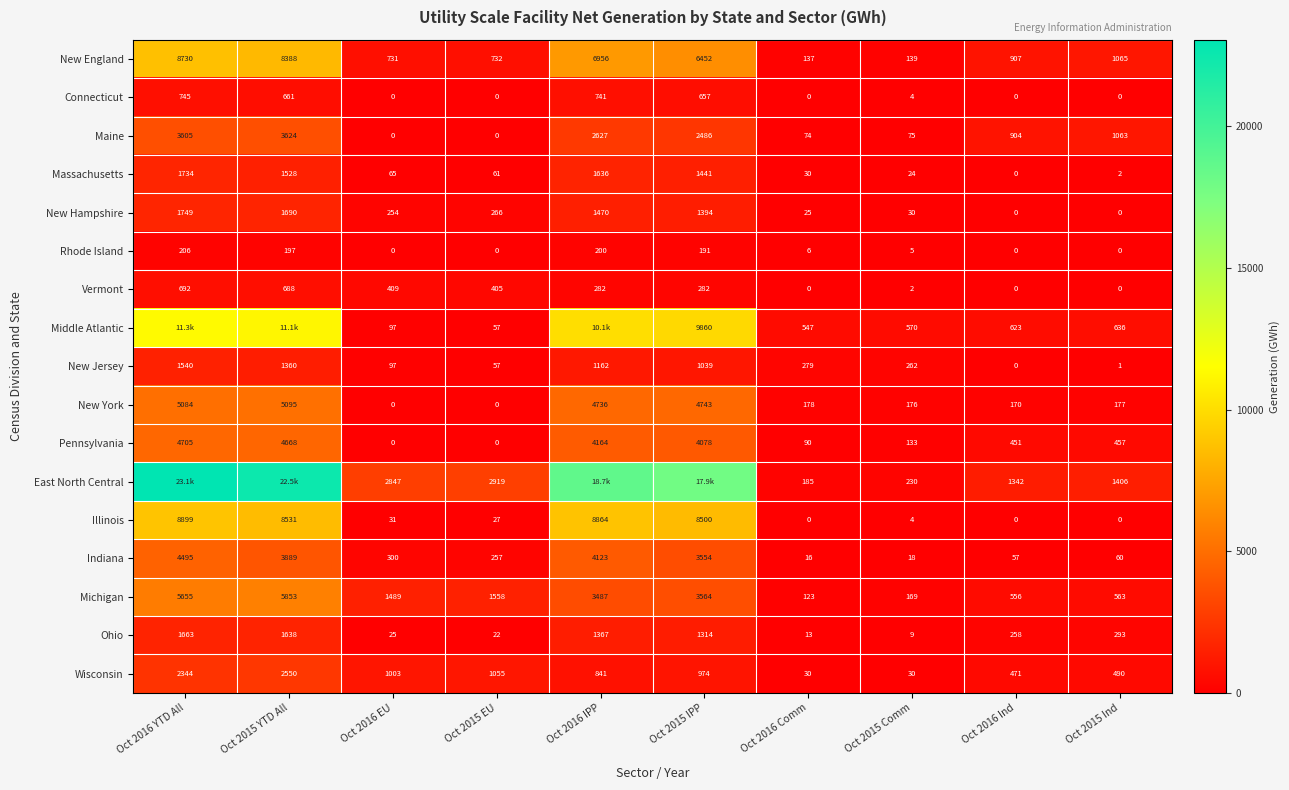

How many data points does each series have?

10